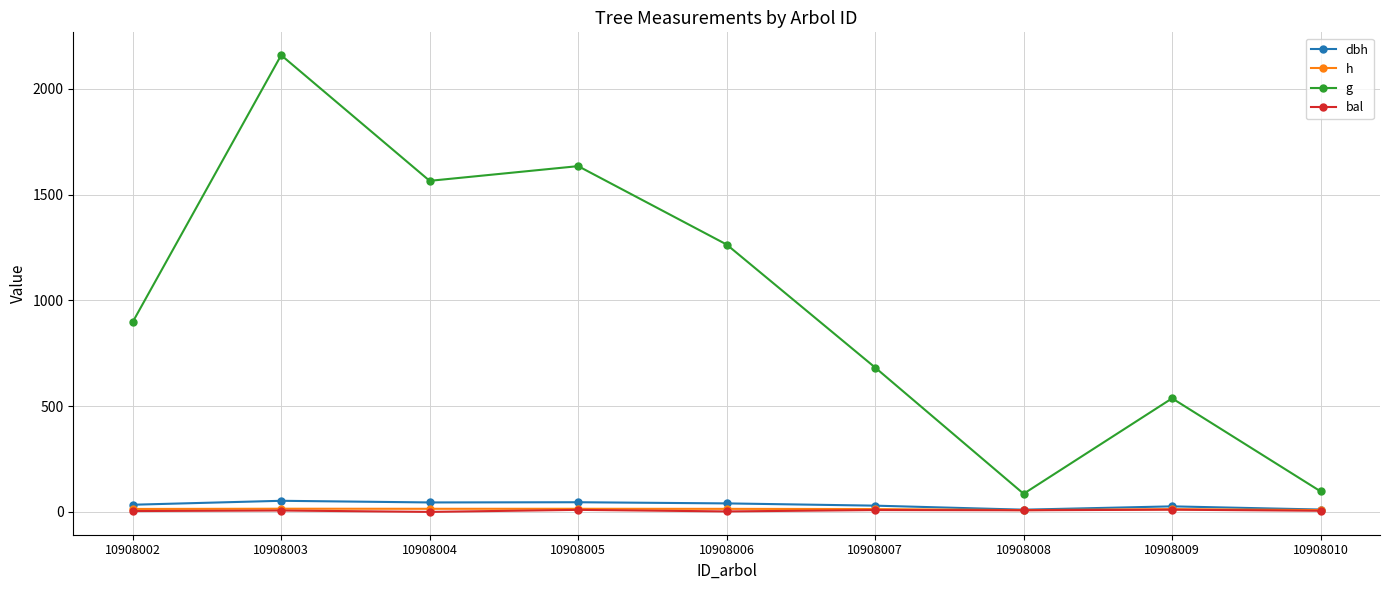

The dbh series shows 29.5 at 10908007. True or false?

True